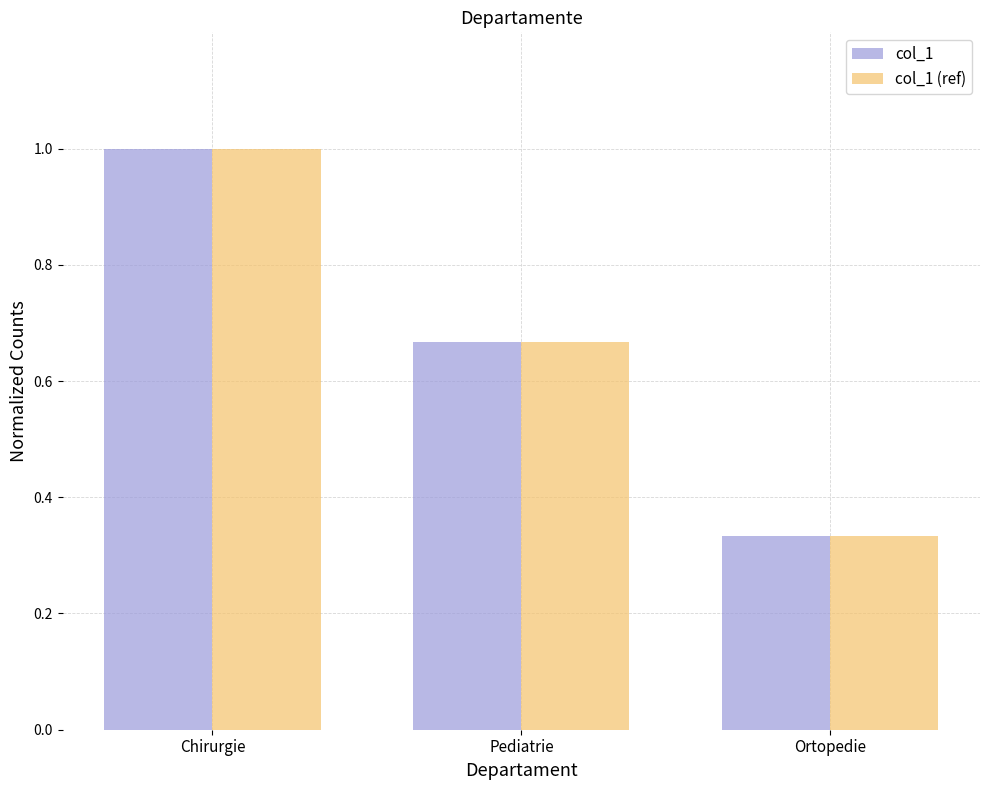

List the labels in order of col_1 value, smallest first.

Ortopedie, Pediatrie, Chirurgie